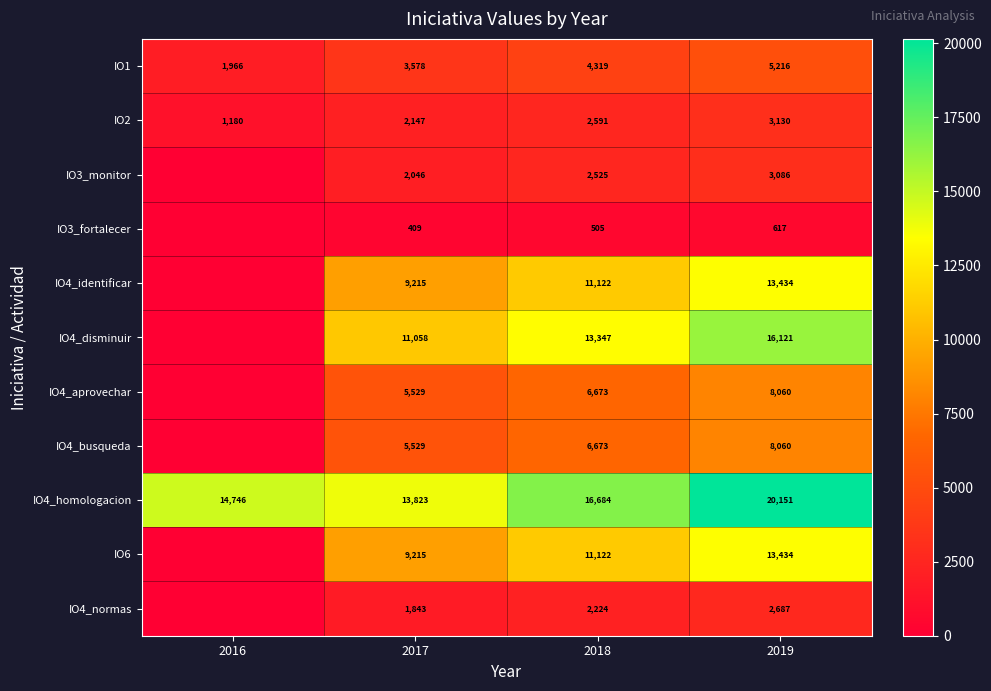

How many distinct data groups are displayed?

11